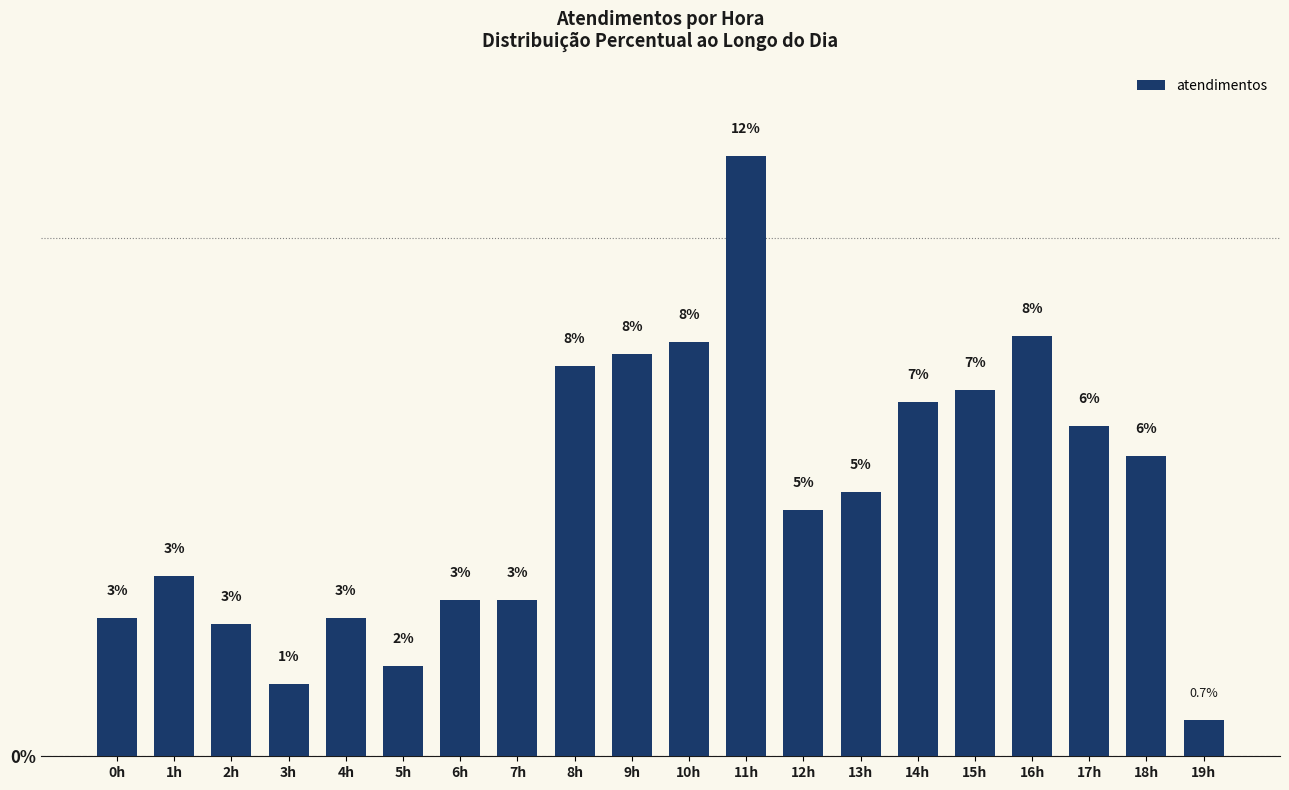

Which label corresponds to the largest value in the chart?

11h